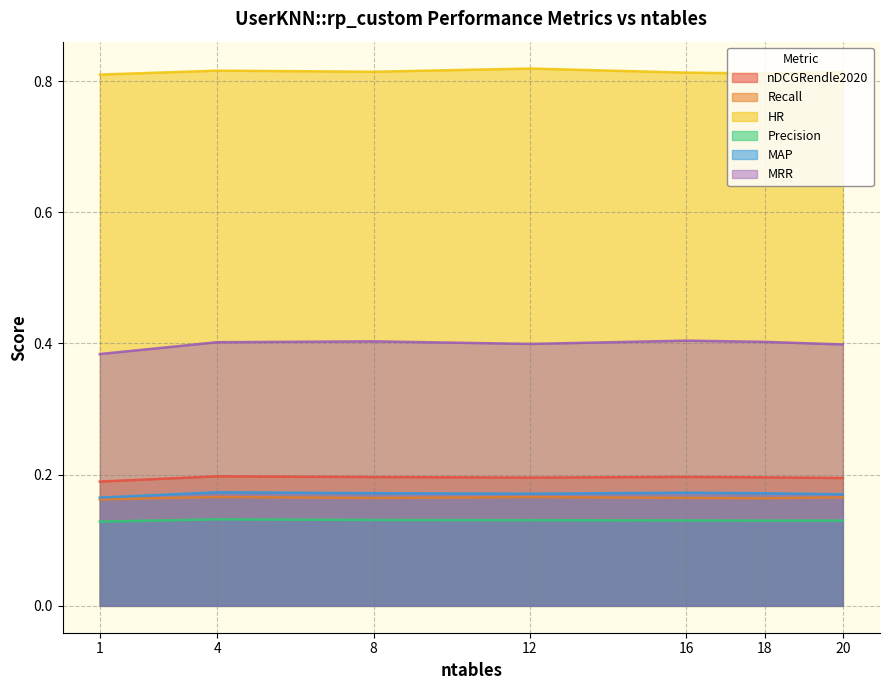

What are all the series names shown in the legend?

nDCGRendle2020, Recall, HR, Precision, MAP, MRR